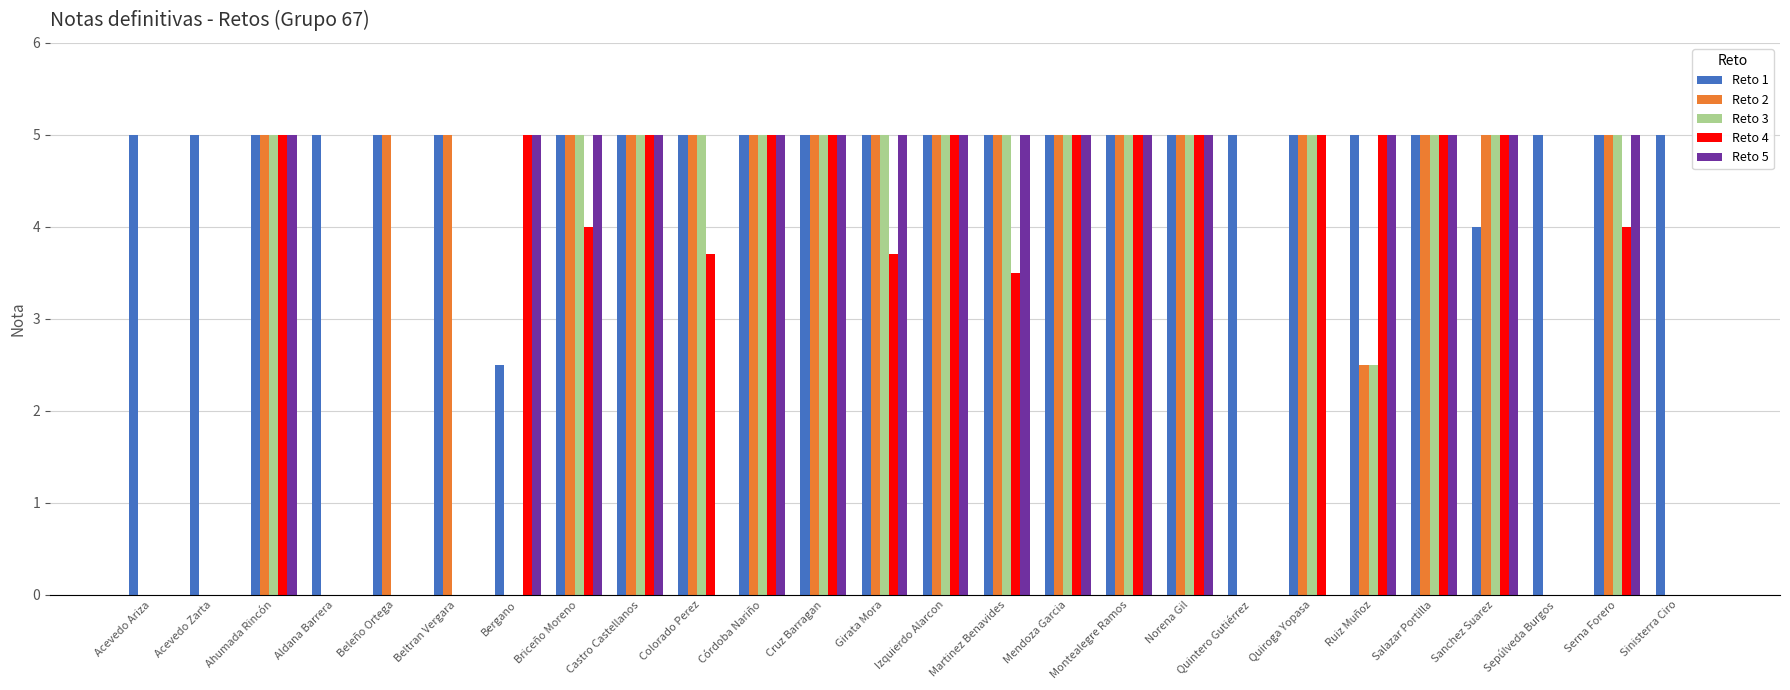

Are the bars horizontal?

No